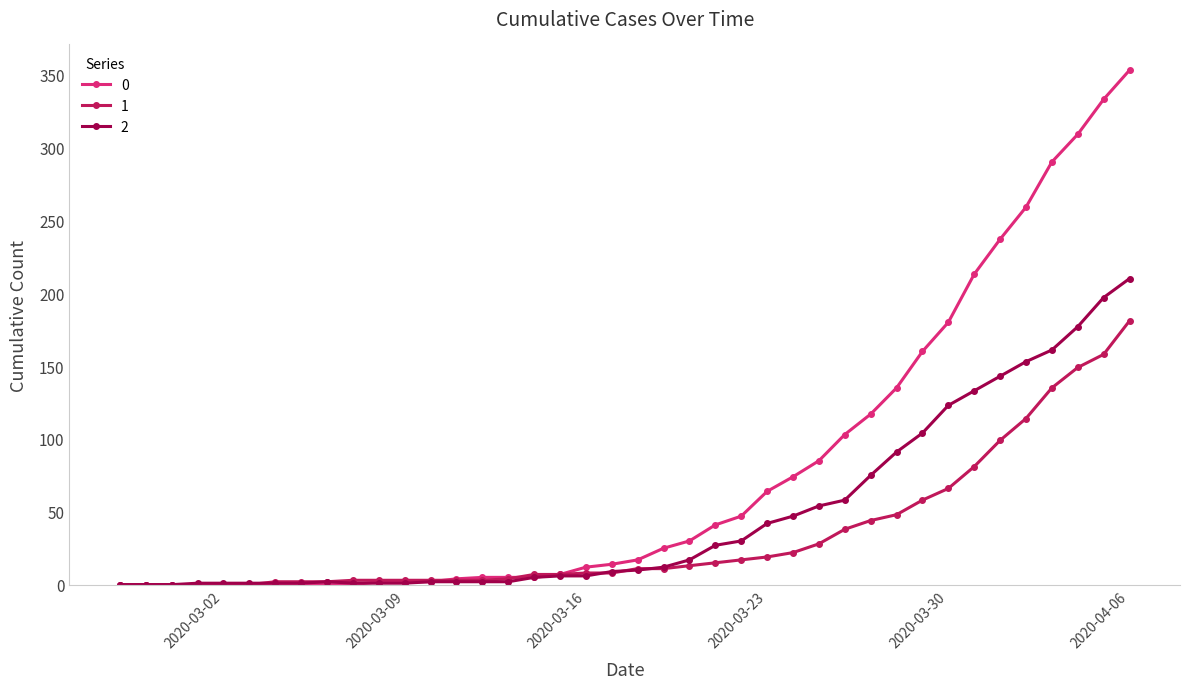

List the series in order of their peak value, lowest first.

1, 2, 0